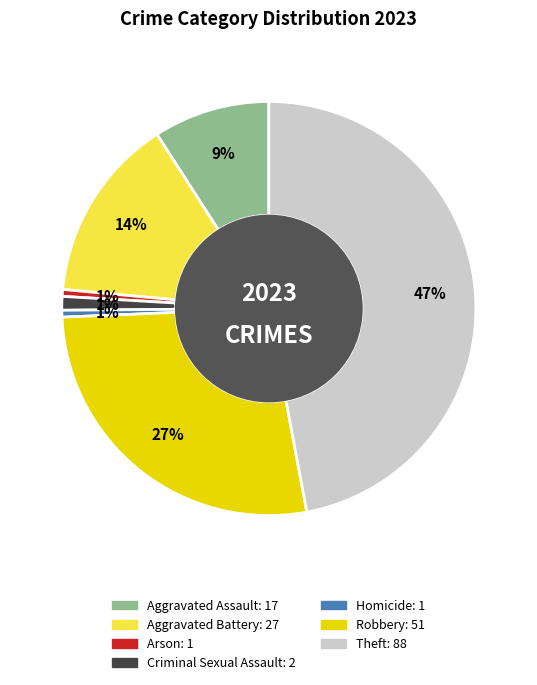

Do Criminal Sexual Assault and Robbery together represent more than half of the pie?

No